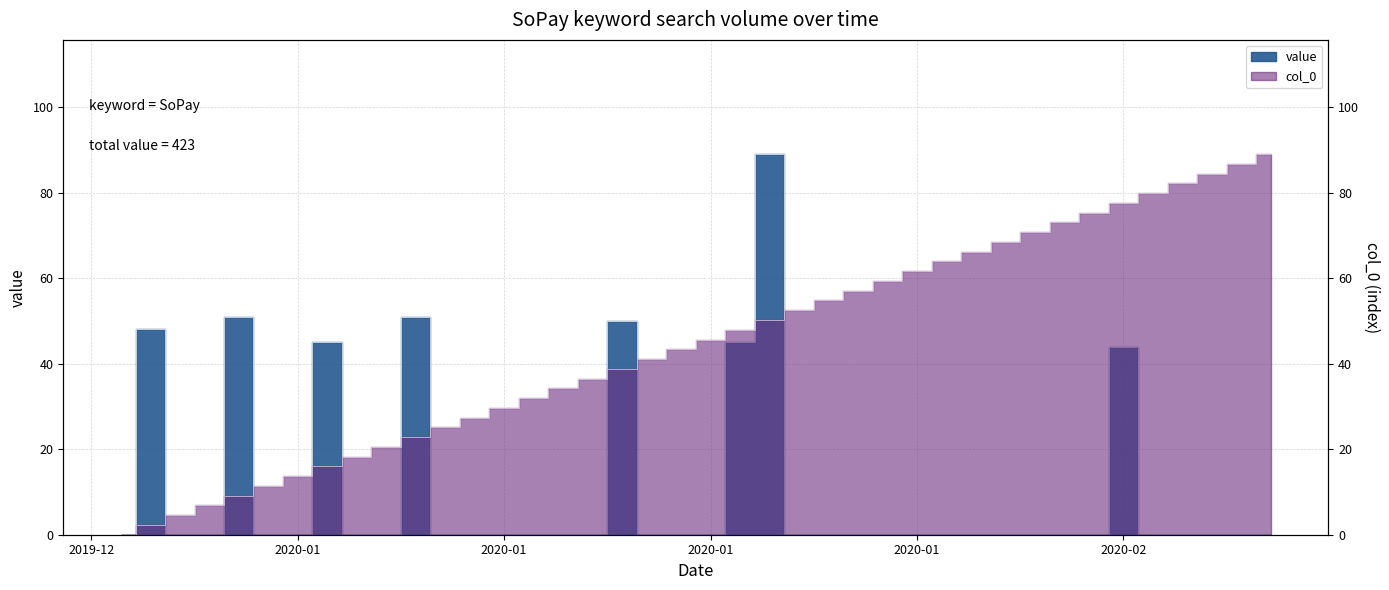

What position from the left is 2020/02/06?

37